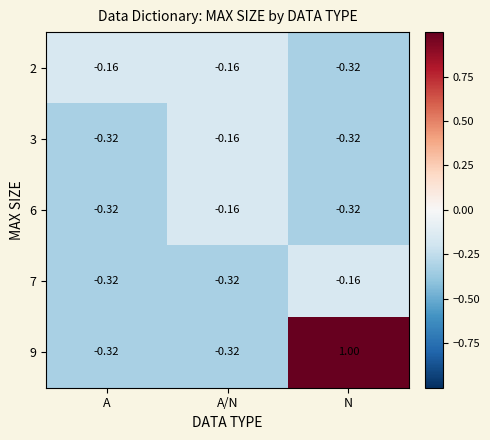

Which category has the highest value in the 3 series?

A/N